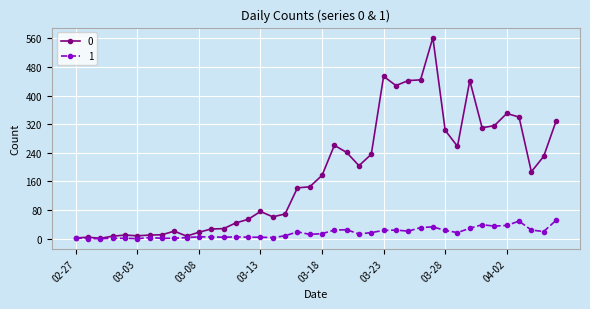

List the series in order of their overall mean, highest first.

0, 1